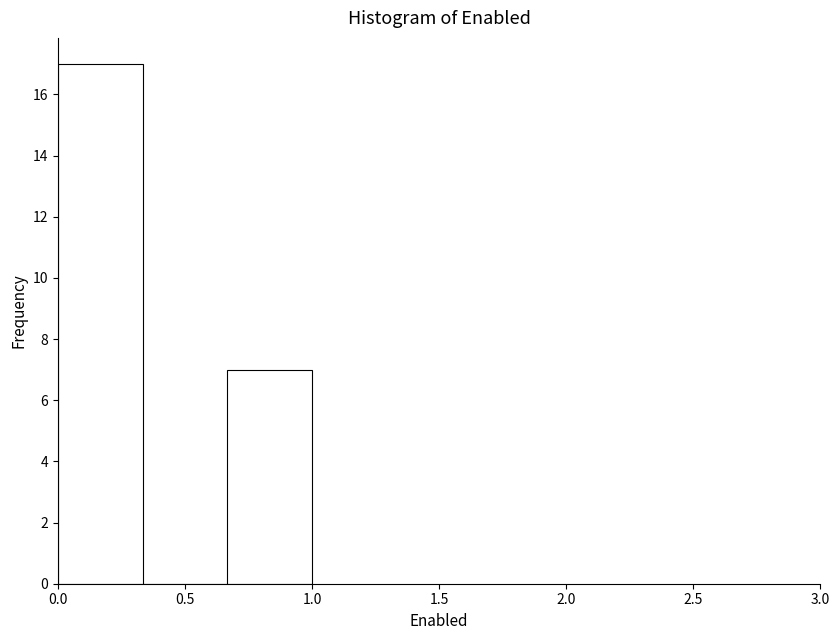

Reading left to right, transcribe this chart: for each bar, give the range it covers on the x-axis and its height. Neither the bar edges nor the heights are printed on the chart, so give them approximately, as read against the axes.

0.00 to 0.35: 17
0.35 to 0.65: 0
0.65 to 1.00: 7